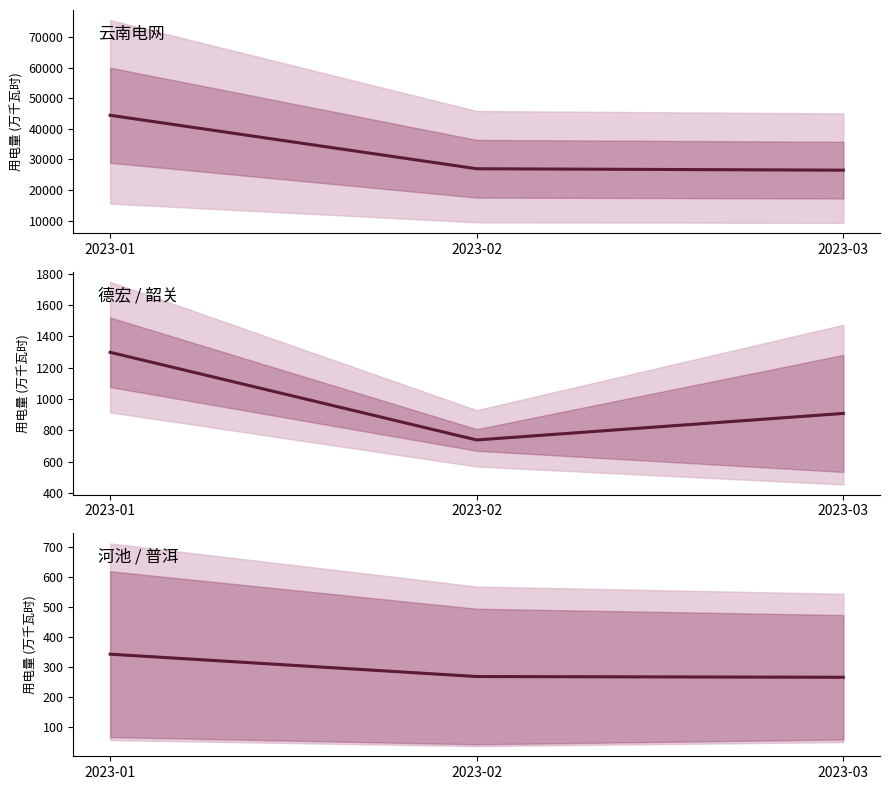

Which category has the highest value in the 德宏/韶关 series?

2023-01